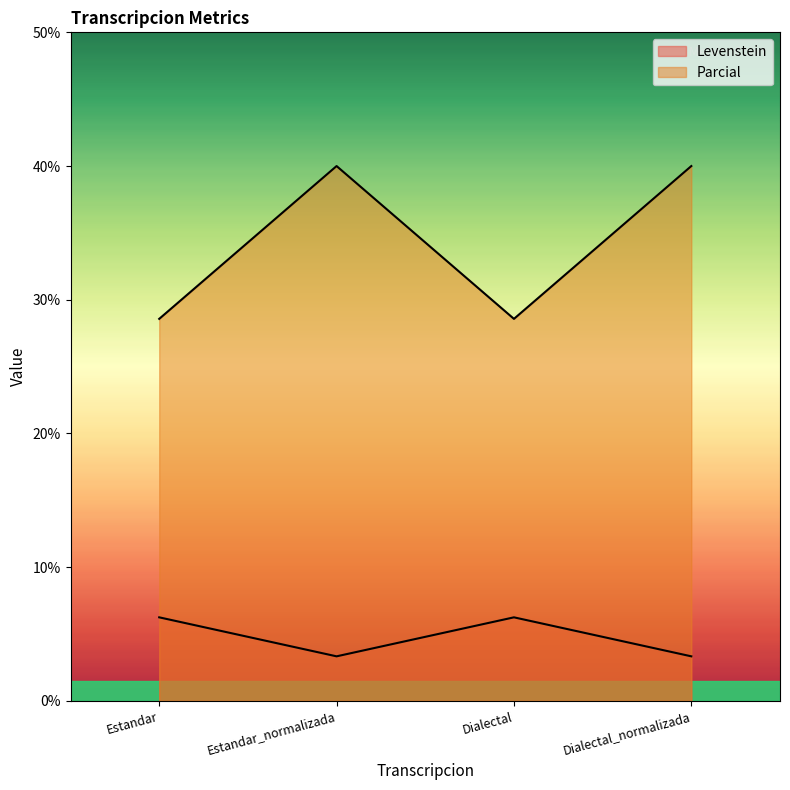

Which has a higher value, Dialectal_normalizada or Estandar_normalizada?

Dialectal_normalizada